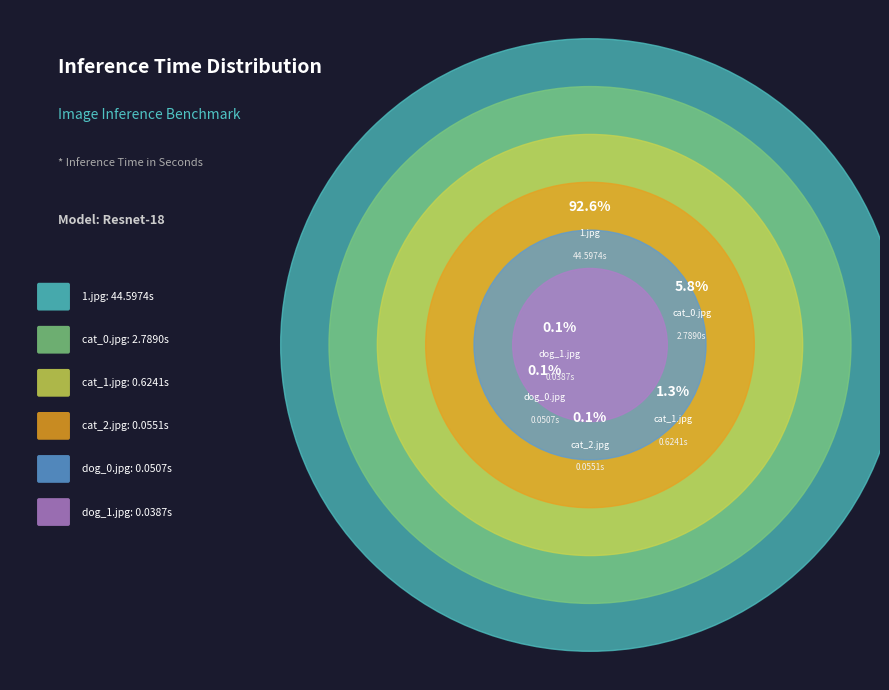

How many segments does this pie chart have?

6